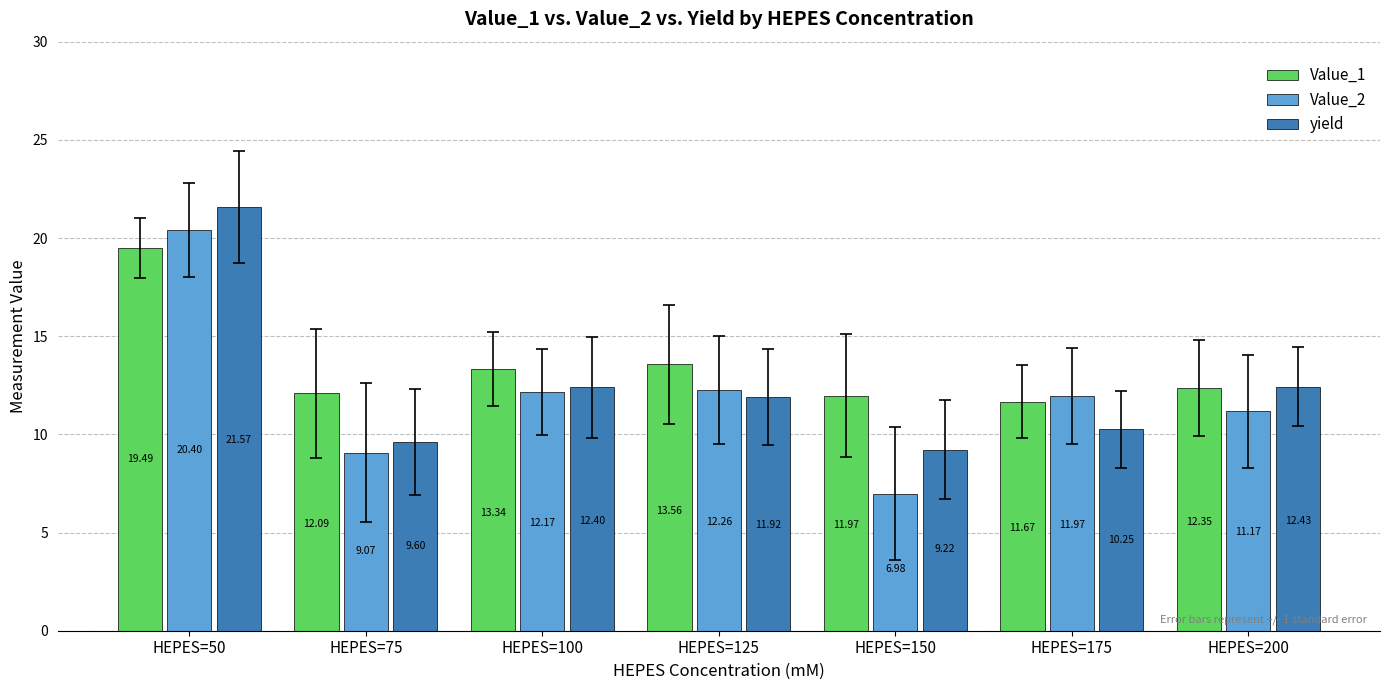

Is the value of yield at HEPES=100 greater than the value of Value_1 at HEPES=150?

Yes